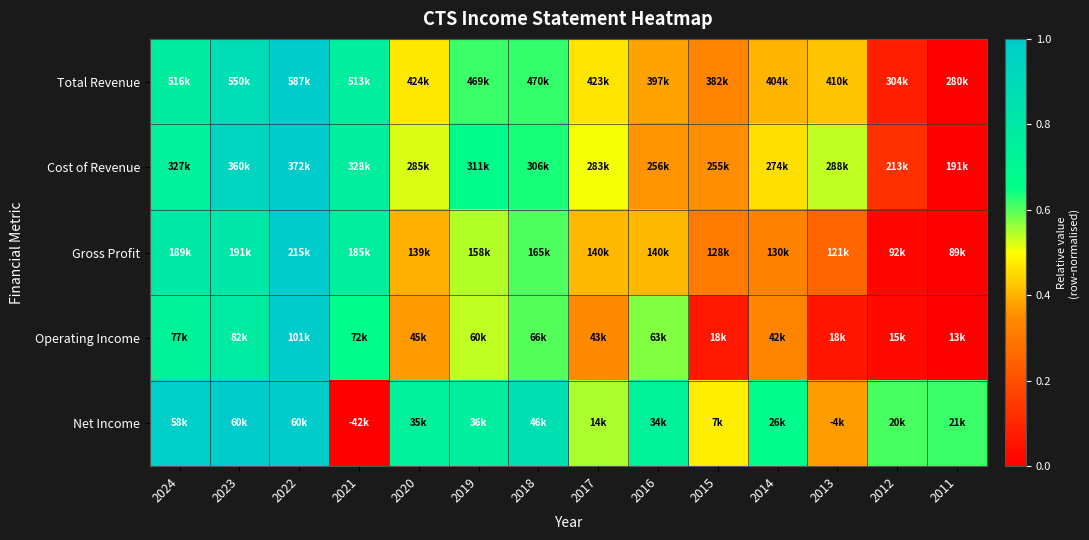

Reading right to left, transcribe all the data shown in this chart.

Total Revenue: 2011=0.0	2012=0.1	2013=0.4	2014=0.4	2015=0.3	2016=0.4	2017=0.5	2018=0.6	2019=0.6	2020=0.5	2021=0.8	2022=1.0	2023=0.9	2024=0.8
Cost of Revenue: 2011=0.0	2012=0.1	2013=0.5	2014=0.5	2015=0.4	2016=0.4	2017=0.5	2018=0.6	2019=0.7	2020=0.5	2021=0.8	2022=1.0	2023=0.9	2024=0.7
Gross Profit: 2011=0.0	2012=0.0	2013=0.3	2014=0.3	2015=0.3	2016=0.4	2017=0.4	2018=0.6	2019=0.5	2020=0.4	2021=0.8	2022=1.0	2023=0.8	2024=0.8
Operating Income: 2011=0.0	2012=0.0	2013=0.1	2014=0.3	2015=0.1	2016=0.6	2017=0.3	2018=0.6	2019=0.5	2020=0.4	2021=0.7	2022=1.0	2023=0.8	2024=0.7
Net Income: 2011=0.6	2012=0.6	2013=0.4	2014=0.7	2015=0.5	2016=0.7	2017=0.5	2018=0.9	2019=0.8	2020=0.7	2021=0.0	2022=1.0	2023=1.0	2024=1.0